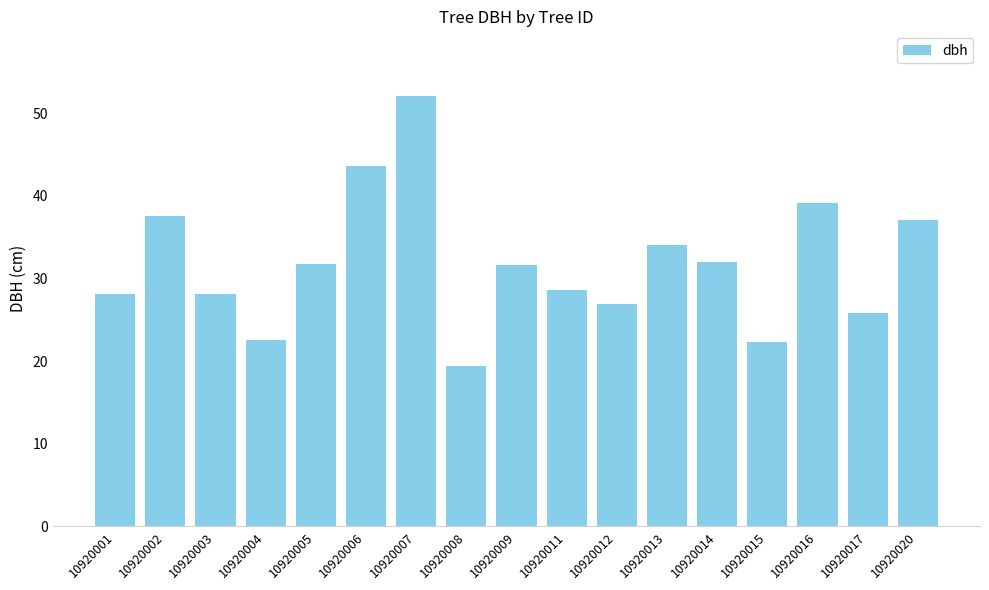

What is the change in value from 10920016 to 10920020?

-2.1